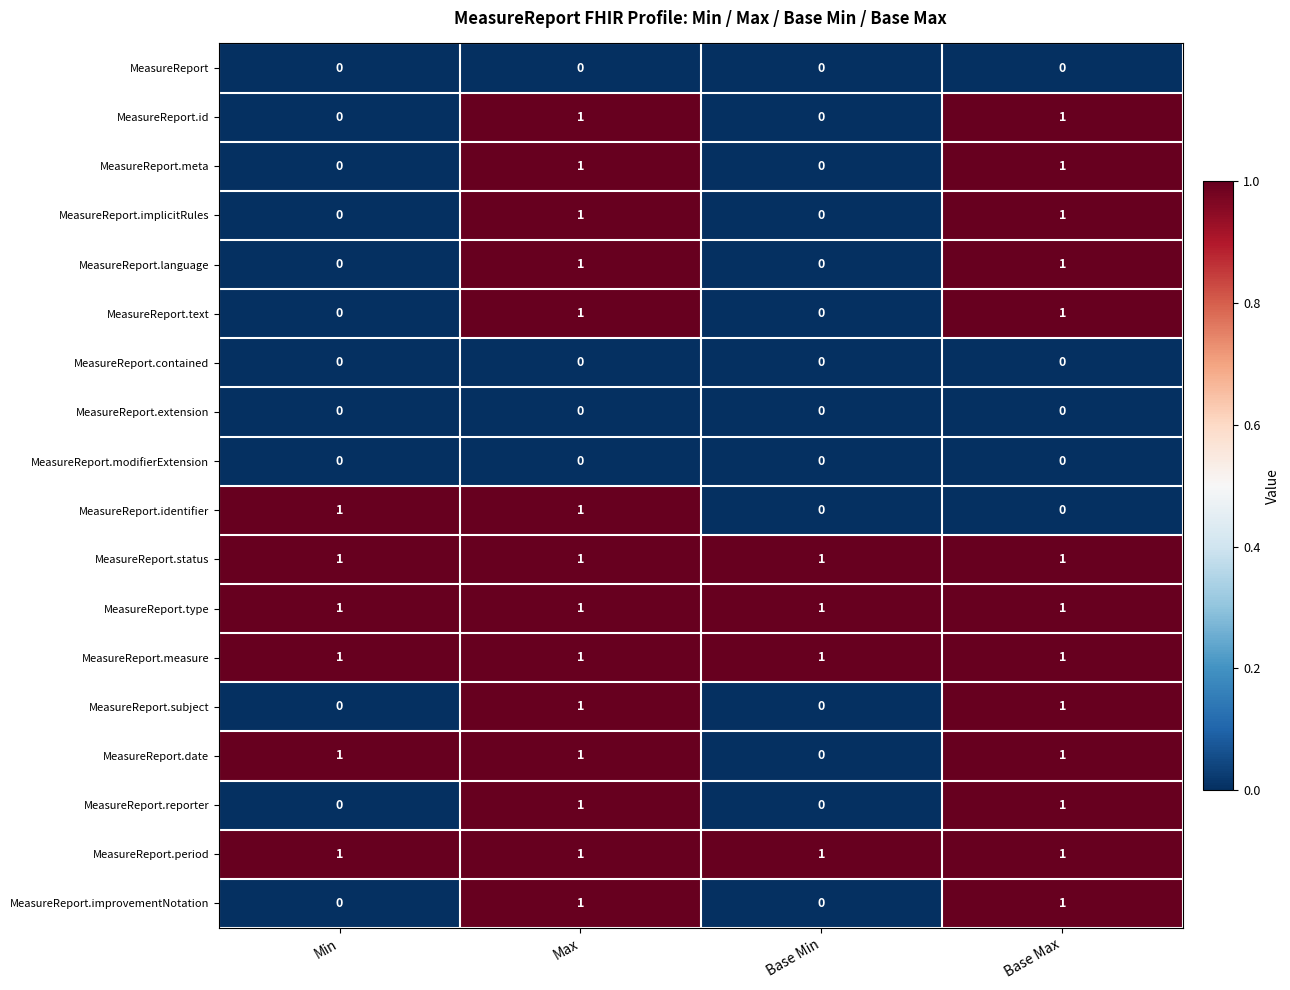

At how many categories does at least one series exceed 0?

4